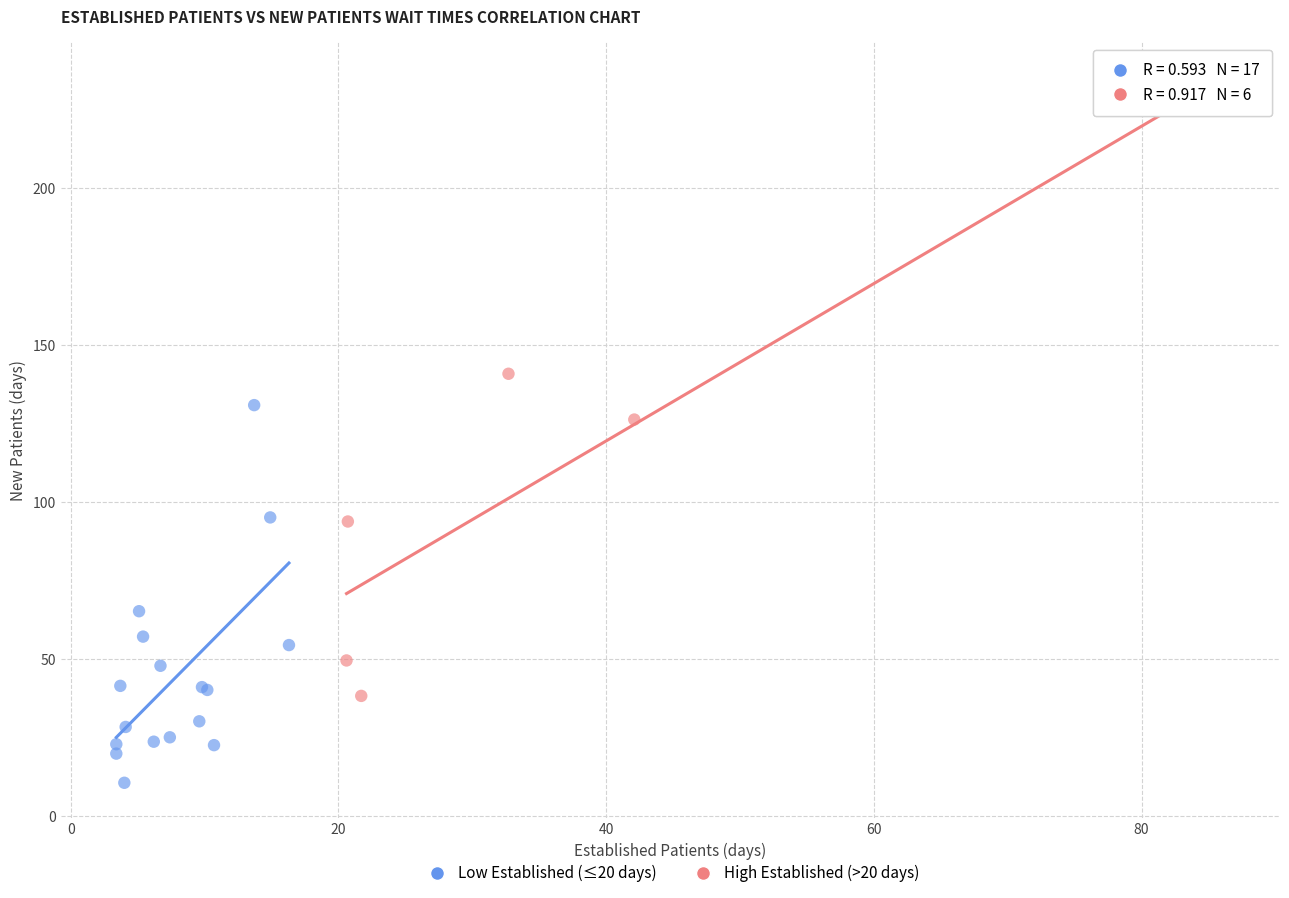

Which series has the largest Y range (max minus min)?

High Established (>20 days)